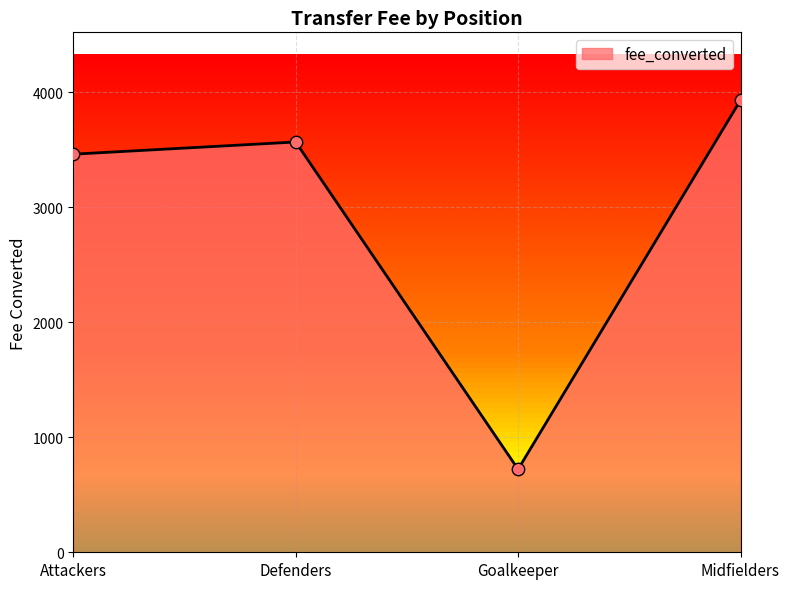

Which has a higher value, Midfielders or Defenders?

Midfielders